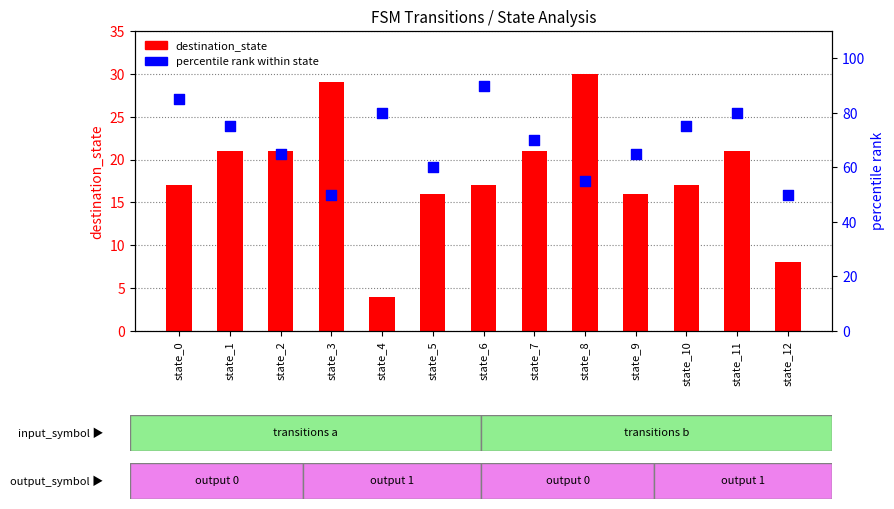

What are all the series names shown in the legend?

destination_state, percentile rank